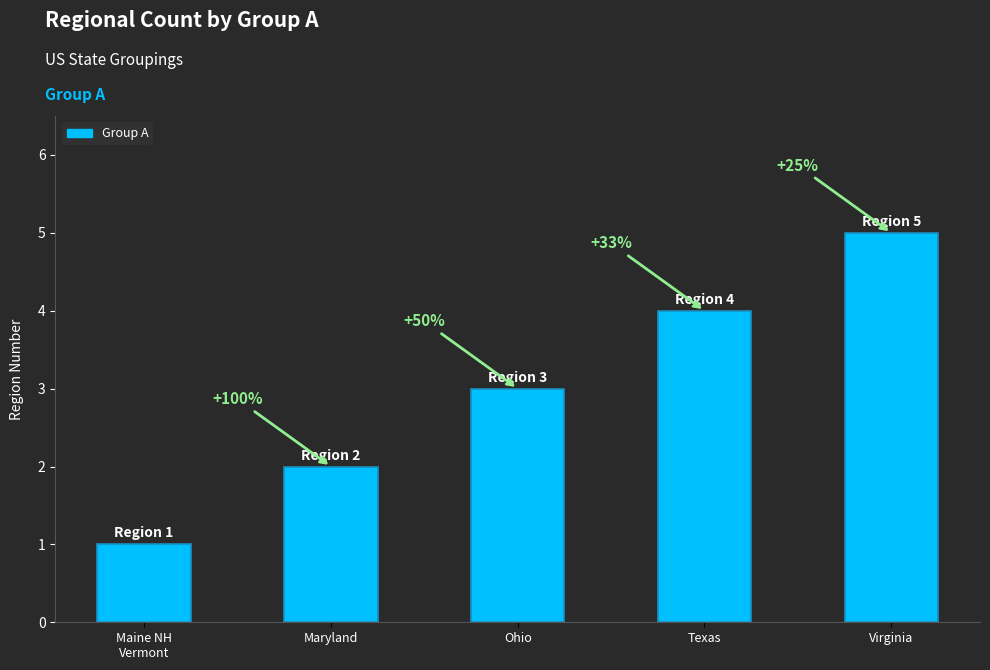

The chart shows a value of 5 at Ohio. True or false?

False